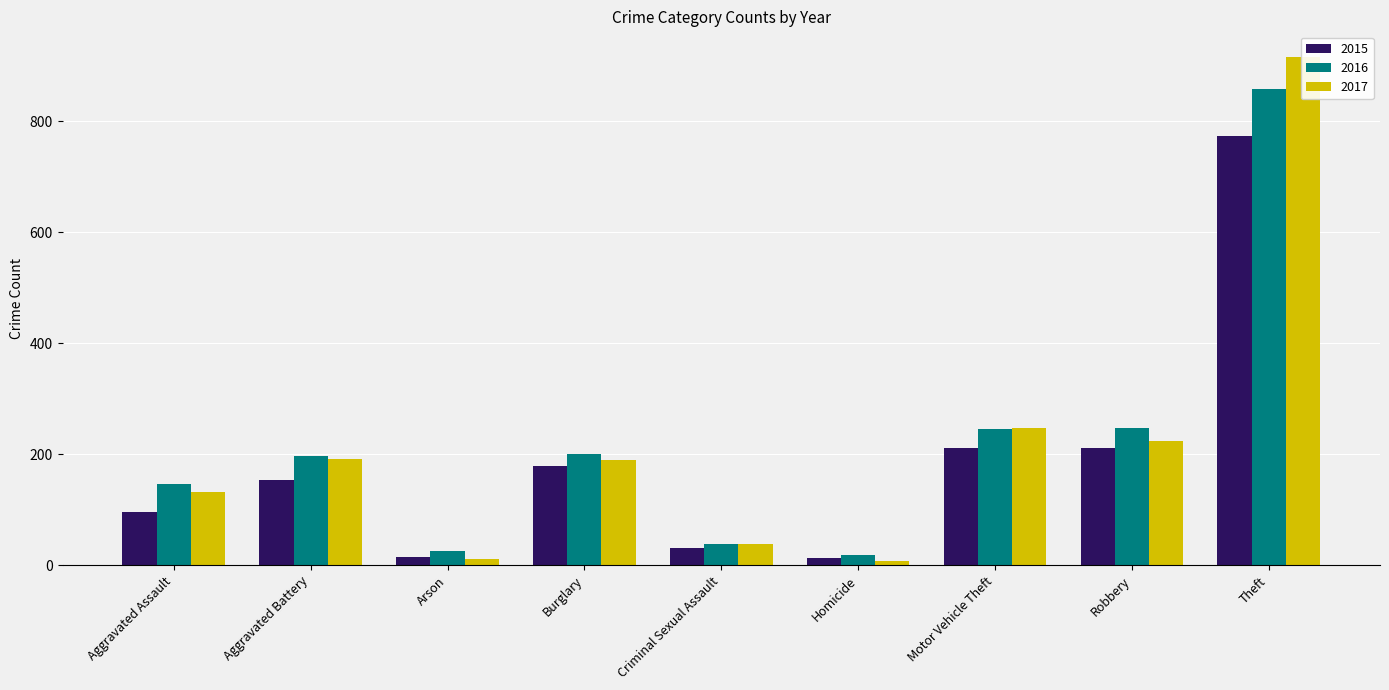

Read the 2015 value at Motor Vehicle Theft.

211